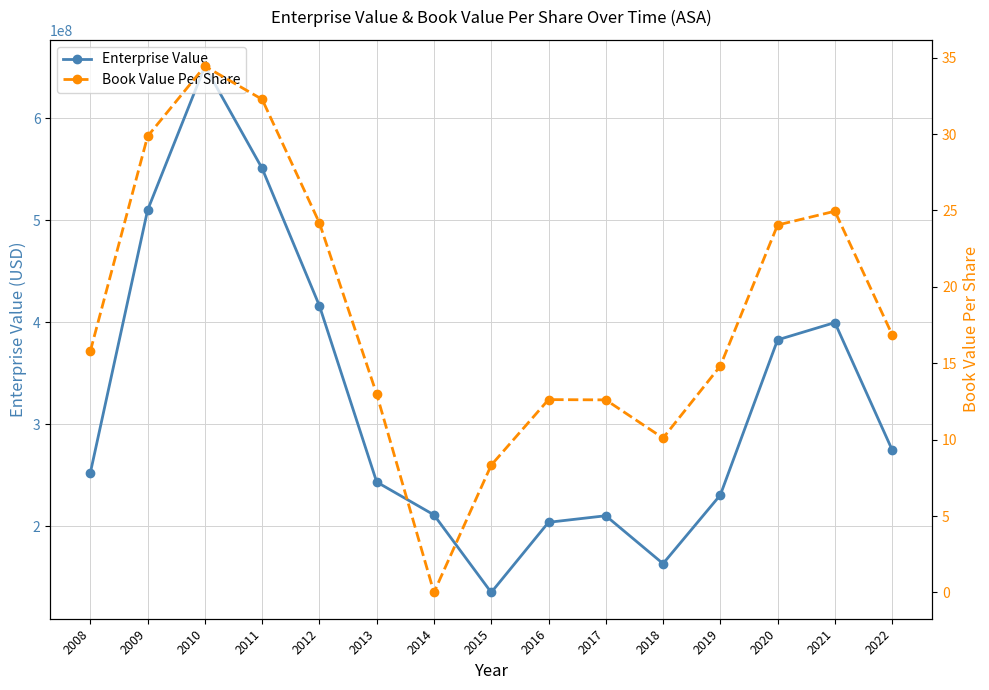

How many data points in Book Value Per Share are less than 15?

7